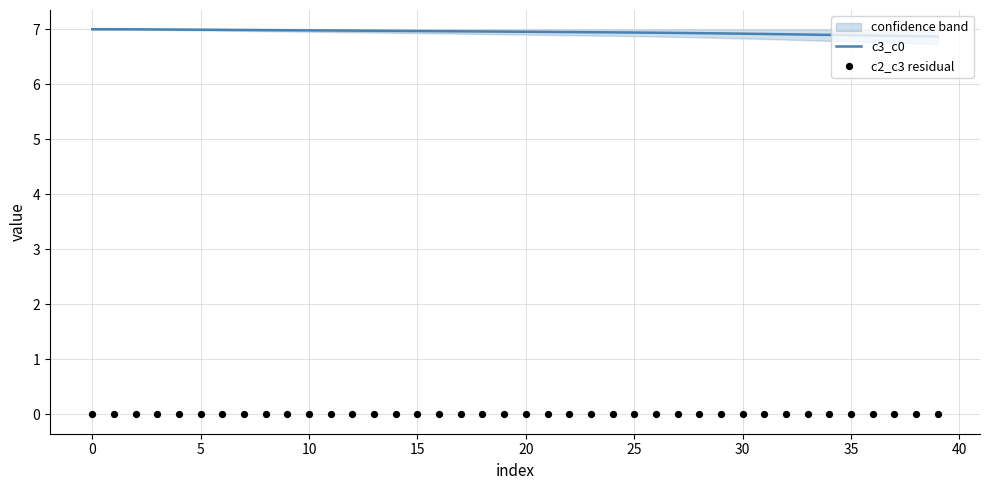

Which series has the largest total across all categories?

c3_c0